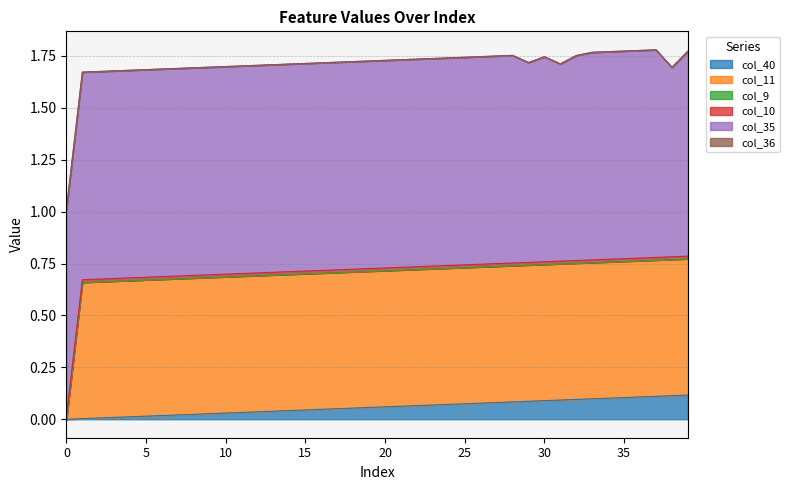

Rank the categories by col_35 value from lowest to highest.

38, 31, 29, 30, 32, 39, 0, 1, 2, 3, 4, 5, 6, 7, 8, 9, 10, 11, 12, 13, 14, 15, 16, 17, 18, 19, 20, 21, 22, 23, 24, 25, 26, 27, 28, 33, 34, 35, 36, 37